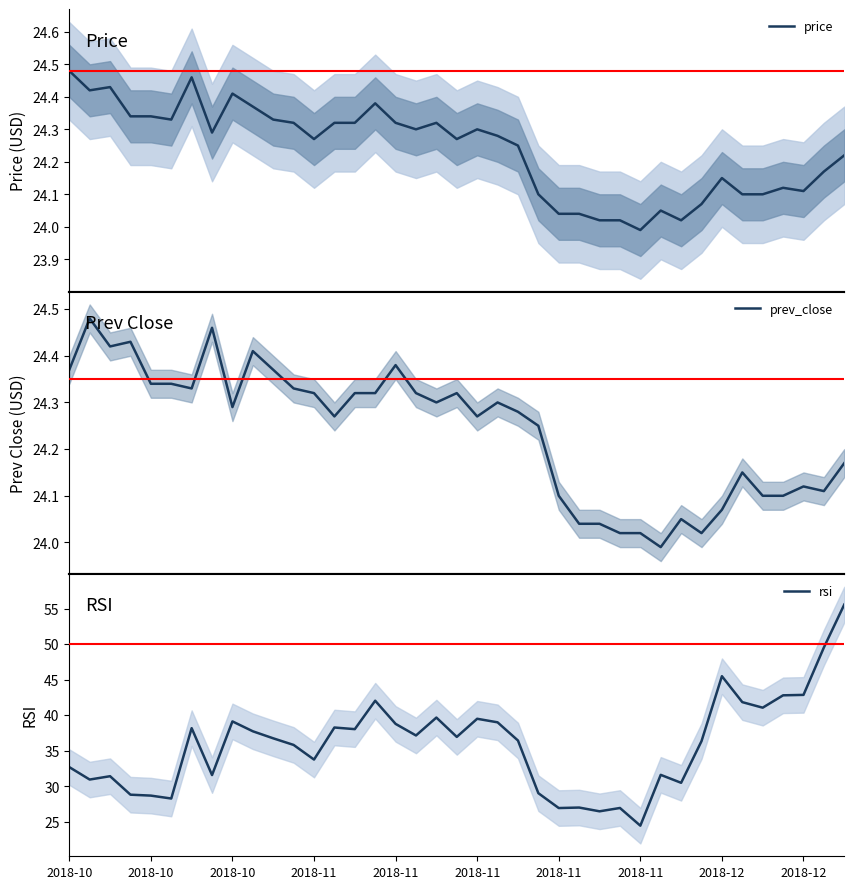

The value of prev_close at 19 is 24.3. True or false?

True